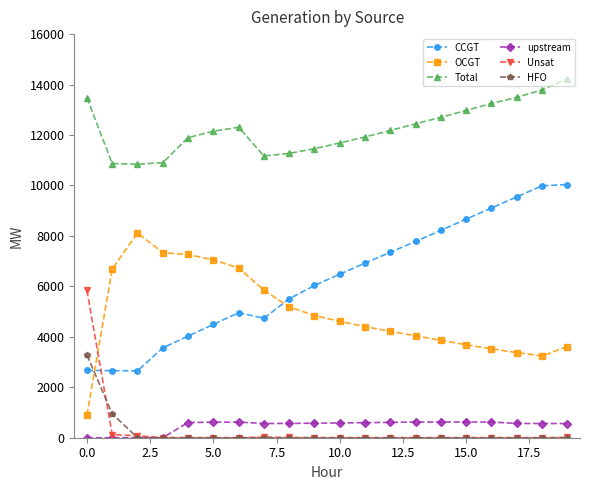

True or false: Total and Unsat cross at least once.

False